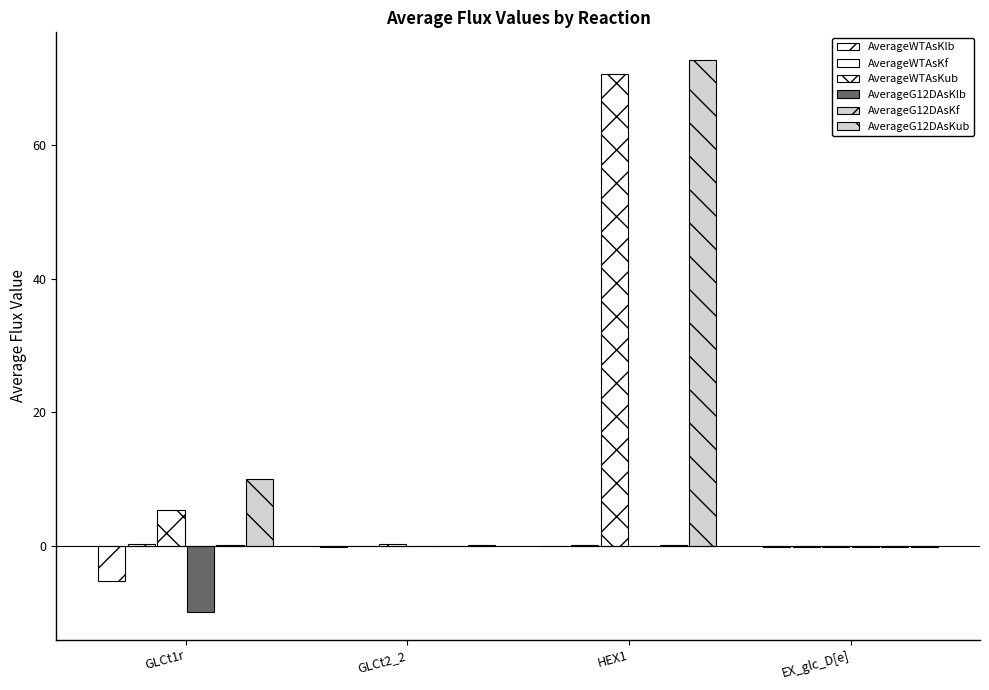

Count the number of categories in the chart.

4